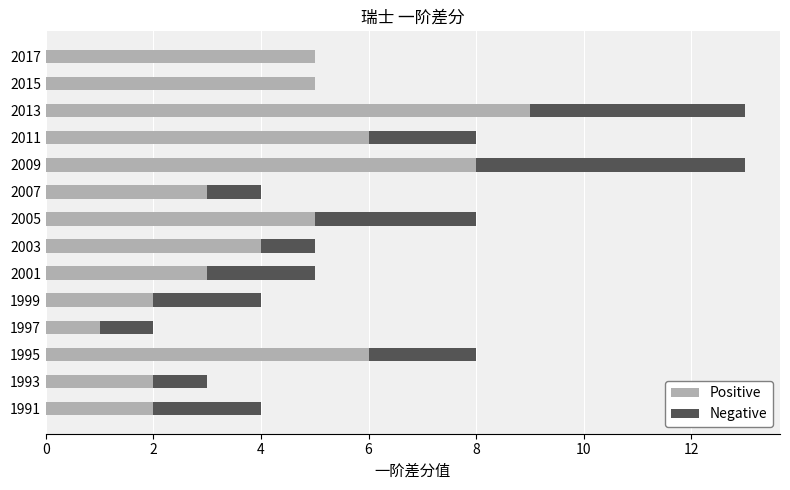

What is the highest value of the Positive series?

9